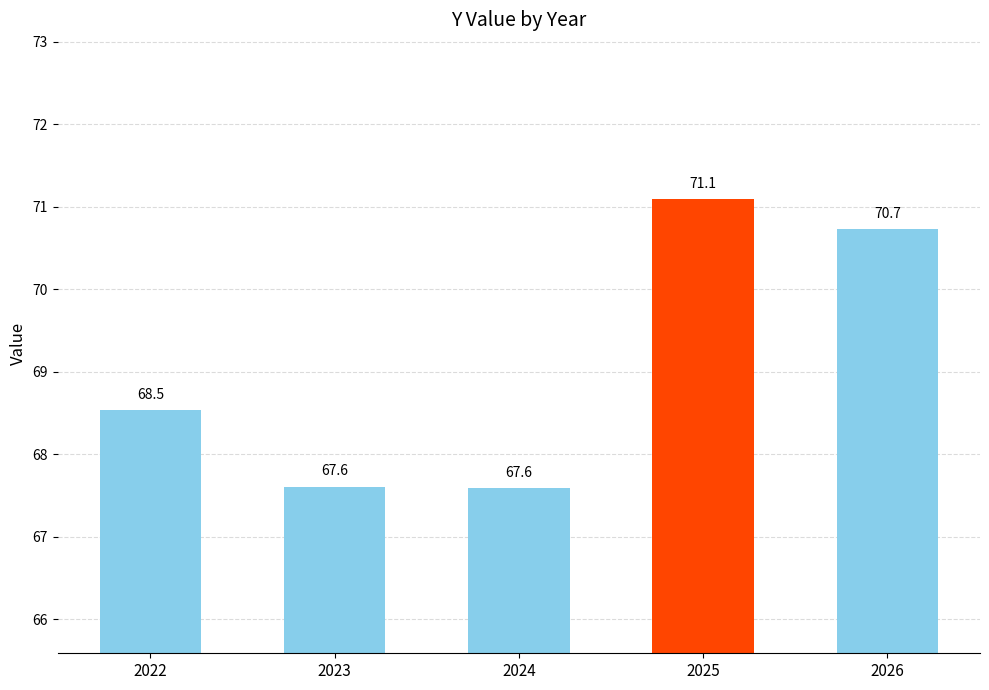

Reading left to right, extract all data points from this chart.

2022=68.5	2023=67.6	2024=67.6	2025=71.1	2026=70.7